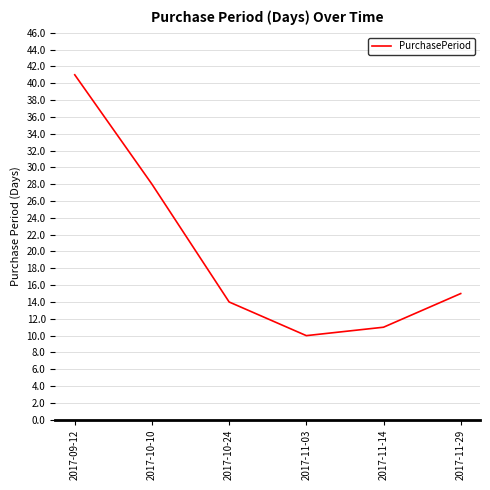

Where is the first local minimum?

2017-11-03